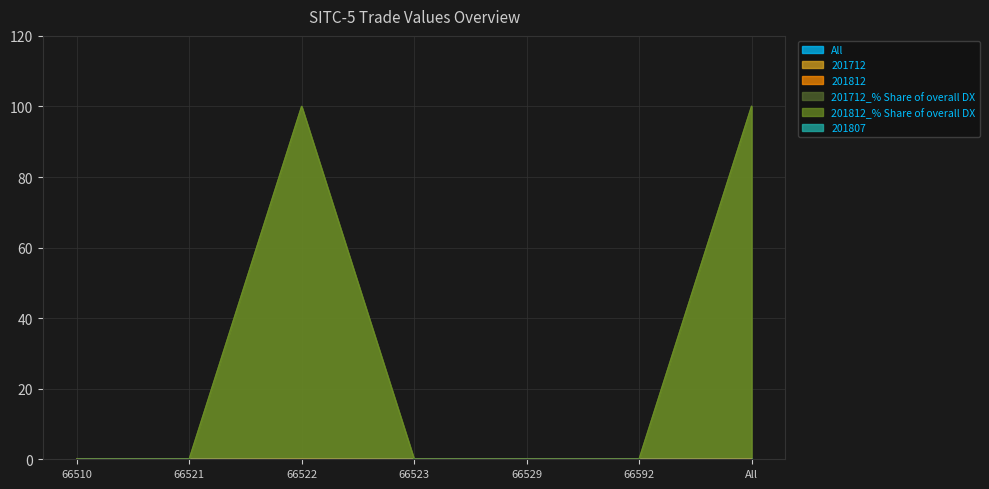

True or false: 201812 and All cross at least once.

False